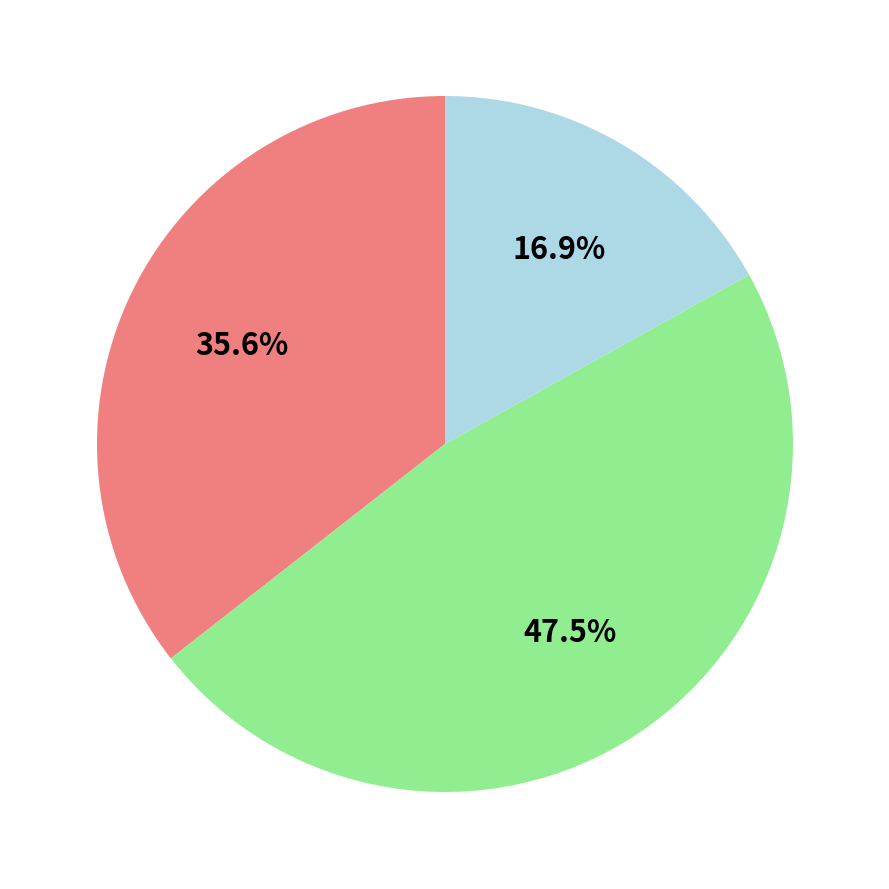

Does any single category account for the majority?

No